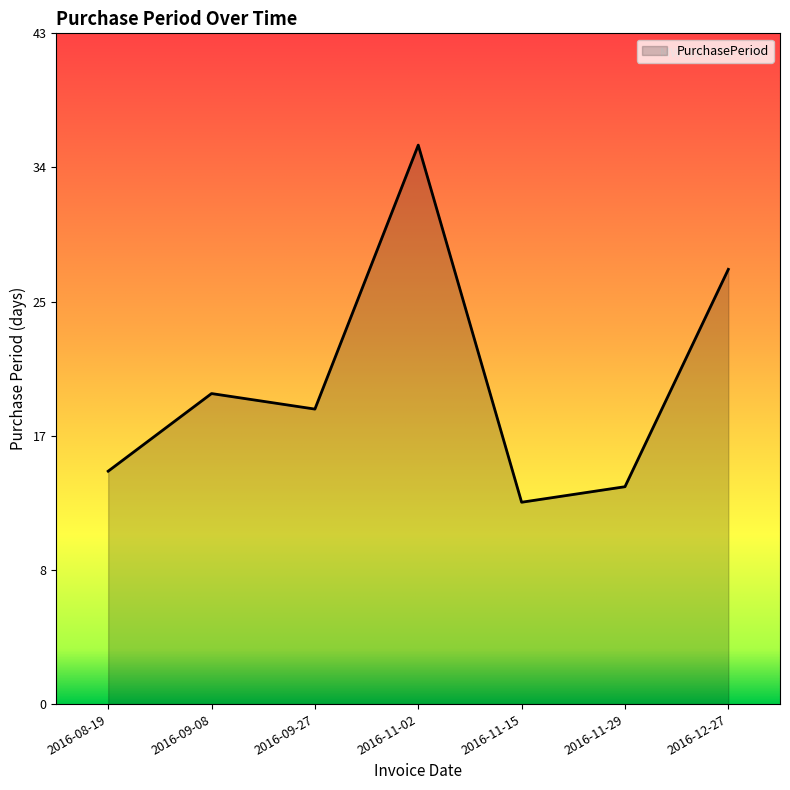

What is the difference between the maximum and second lowest values?

22